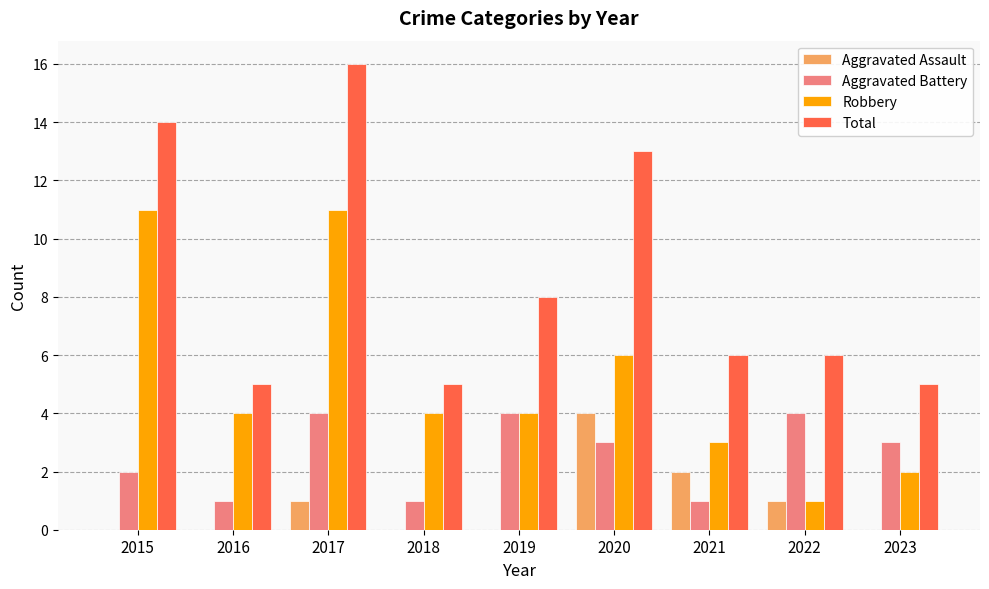

What is the approximate value of Total at 2022, to the nearest 10?

10